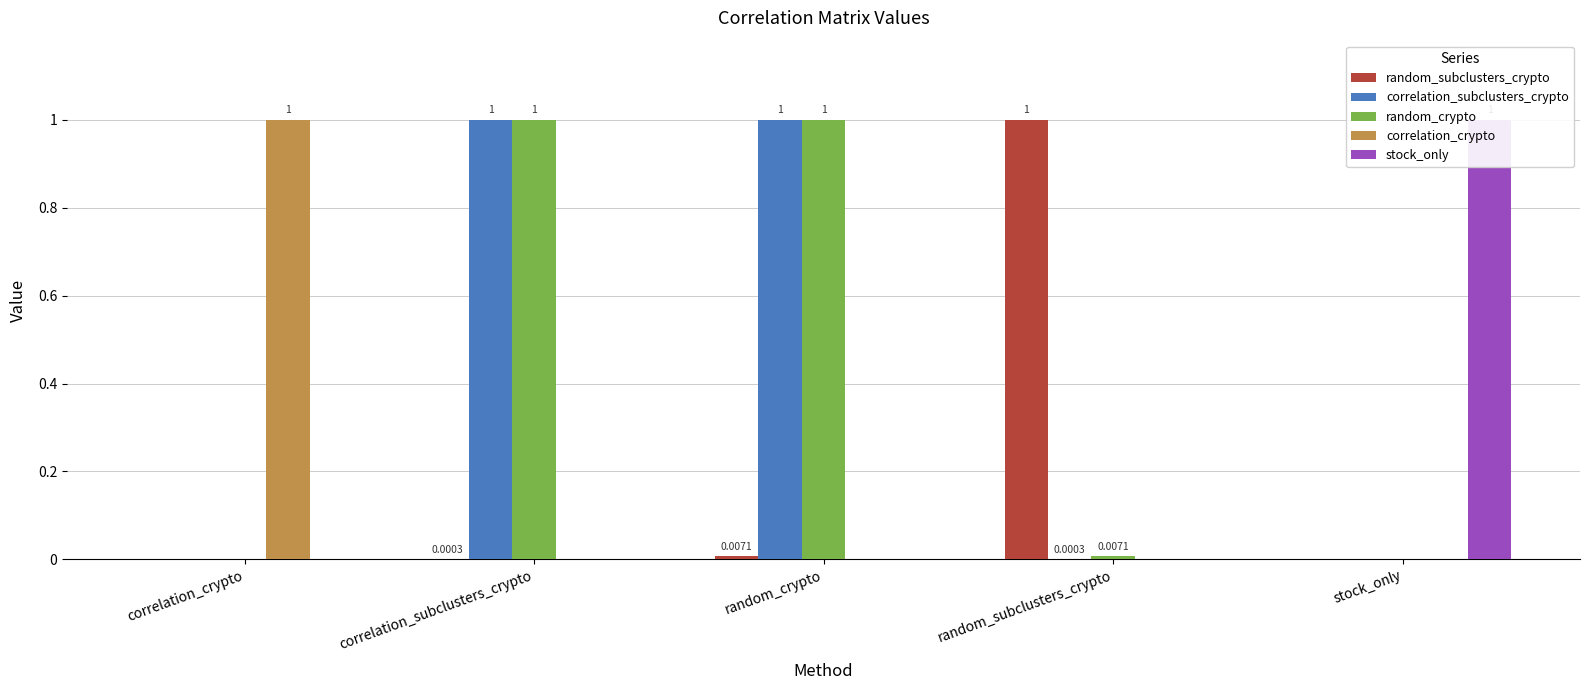

Reading left to right, extract all data points from this chart.

random_subclusters_crypto: correlation_crypto=0.0	correlation_subclusters_crypto=0.0	random_crypto=0.0	random_subclusters_crypto=1.0	stock_only=0.0
correlation_subclusters_crypto: correlation_crypto=0.0	correlation_subclusters_crypto=1.0	random_crypto=1.0	random_subclusters_crypto=0.0	stock_only=0.0
random_crypto: correlation_crypto=0.0	correlation_subclusters_crypto=1.0	random_crypto=1.0	random_subclusters_crypto=0.0	stock_only=0.0
correlation_crypto: correlation_crypto=1.0	correlation_subclusters_crypto=0.0	random_crypto=0.0	random_subclusters_crypto=0.0	stock_only=0.0
stock_only: correlation_crypto=0.0	correlation_subclusters_crypto=0.0	random_crypto=0.0	random_subclusters_crypto=0.0	stock_only=1.0